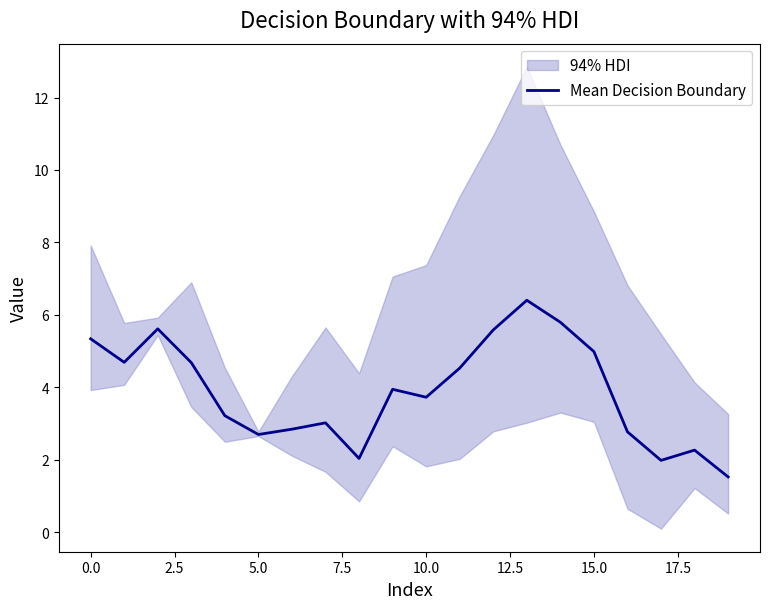

What is the minimum value for Mean Decision Boundary?

1.5